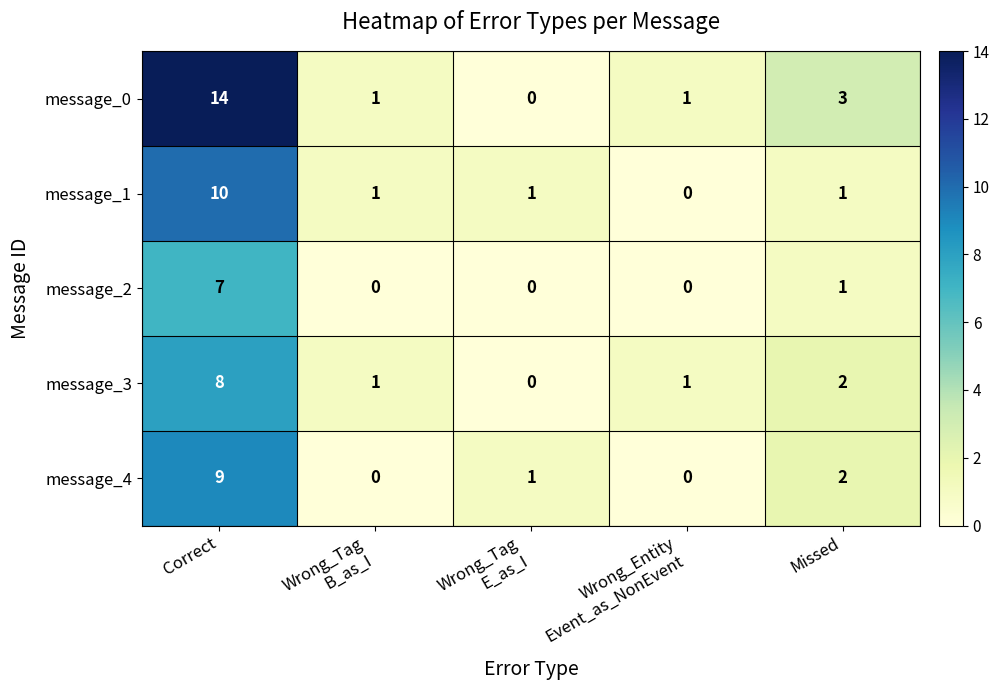

At which label does message_3 first exceed 1?

Correct